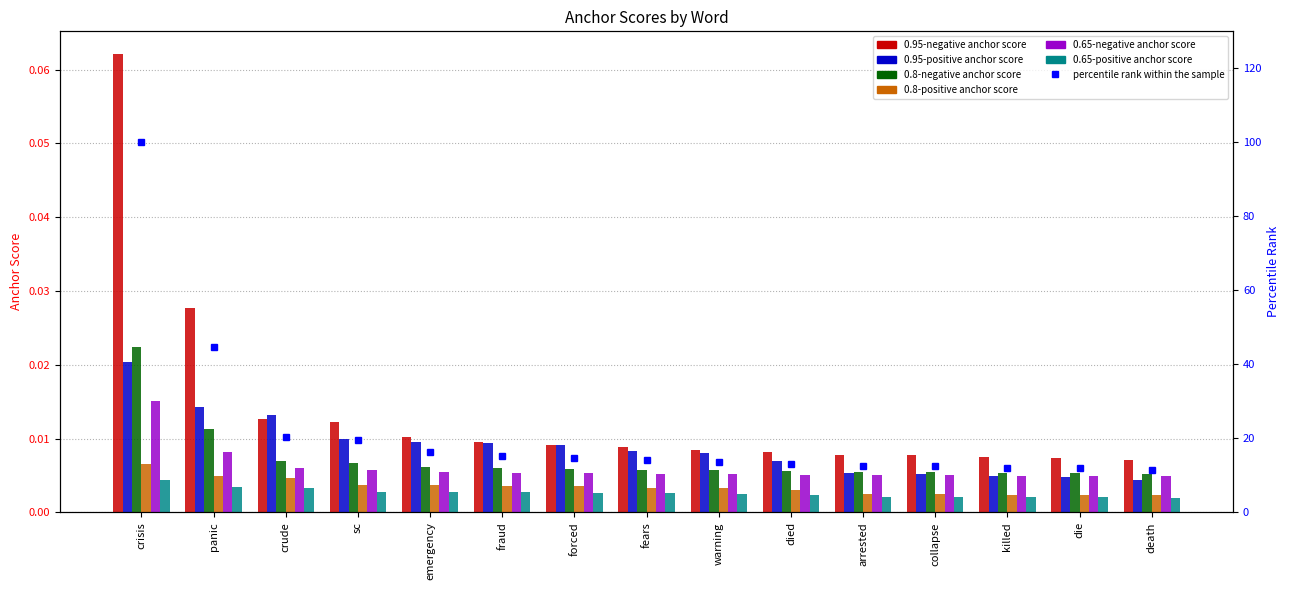

The 0.95-positive anchor score series shows 0.0 at die. True or false?

True